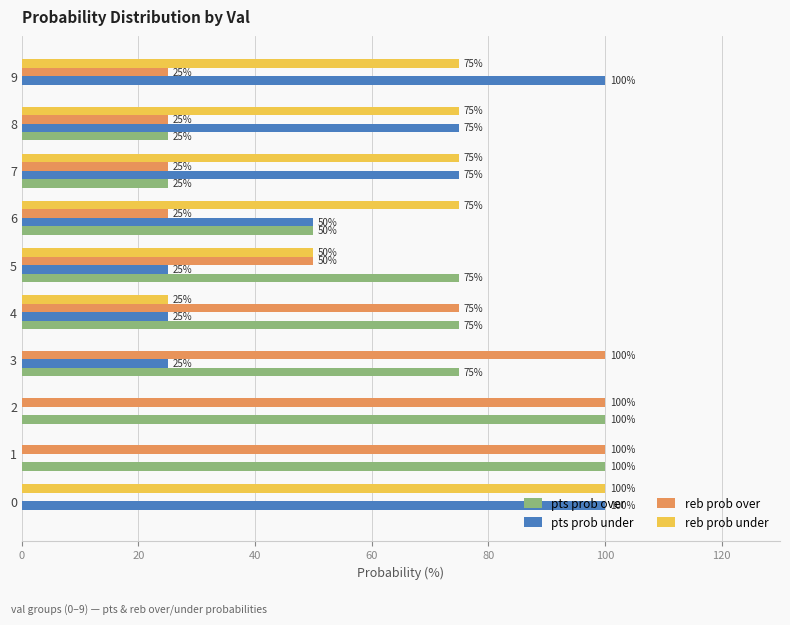

What is the maximum value shown in the chart?

100